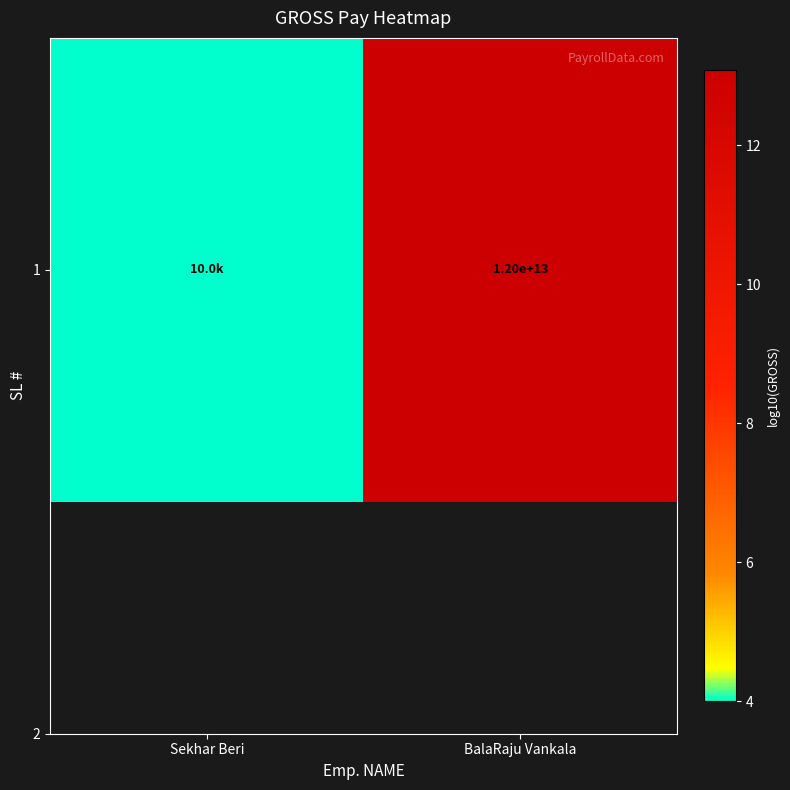

Reading right to left, what are all the values shown in this chart?

BalaRaju Vankala=13.1	Sekhar Beri=4.0